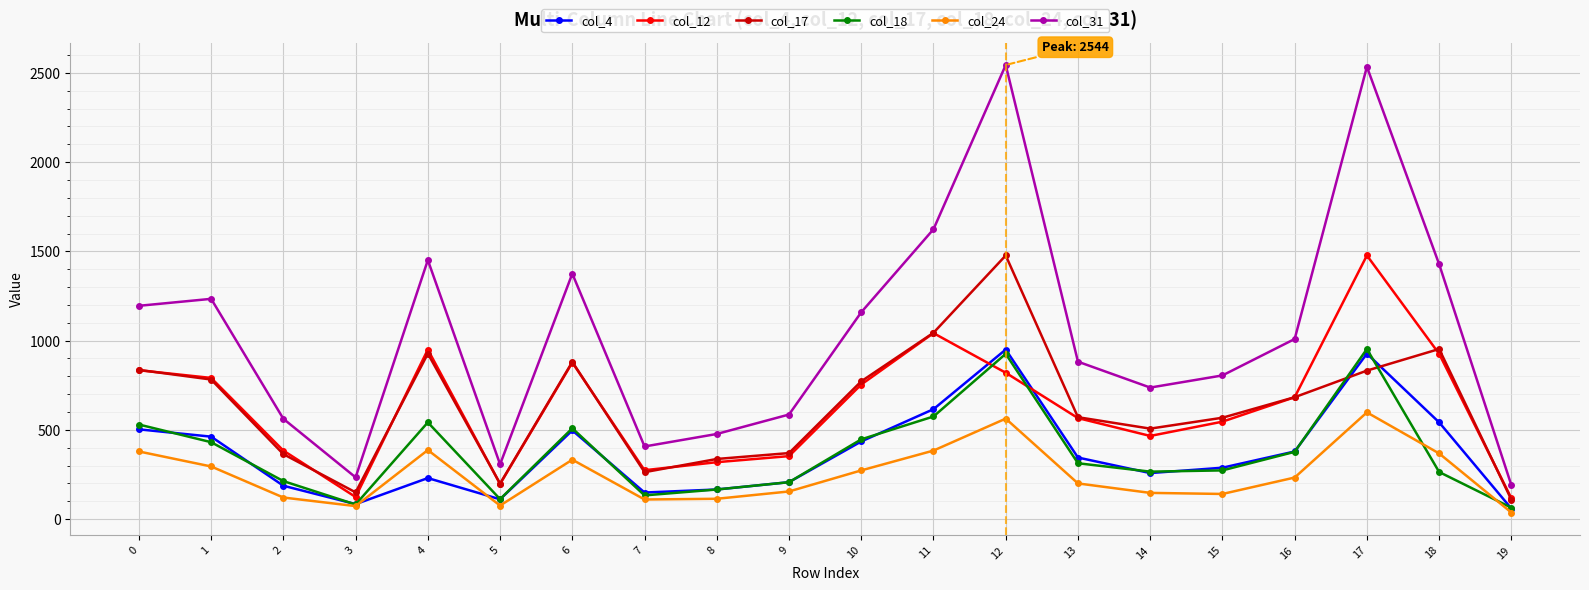

What are all the series names shown in the legend?

col_4, col_12, col_17, col_18, col_24, col_31